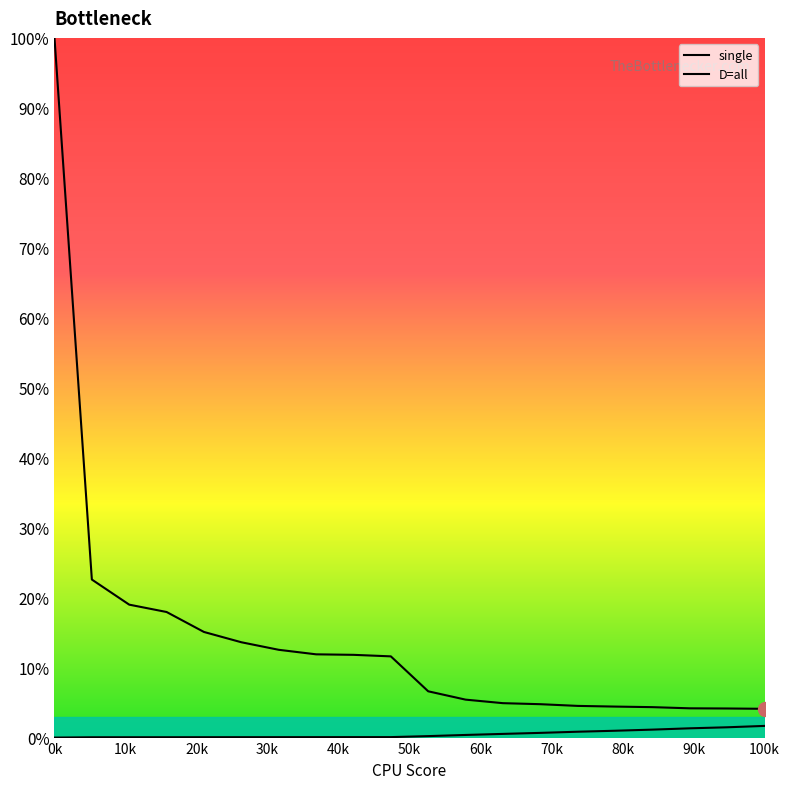

How many lines are shown in the chart?

2